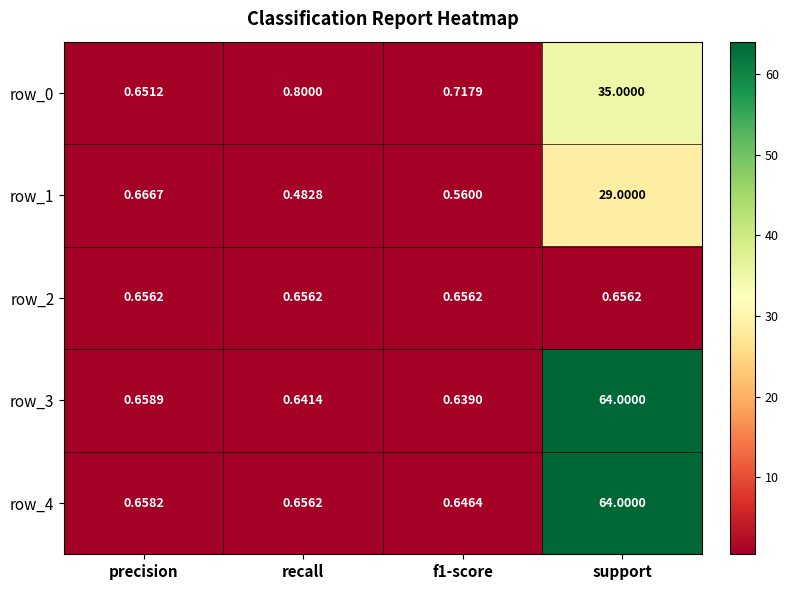

What value does the row_4 series have at support?

64.0